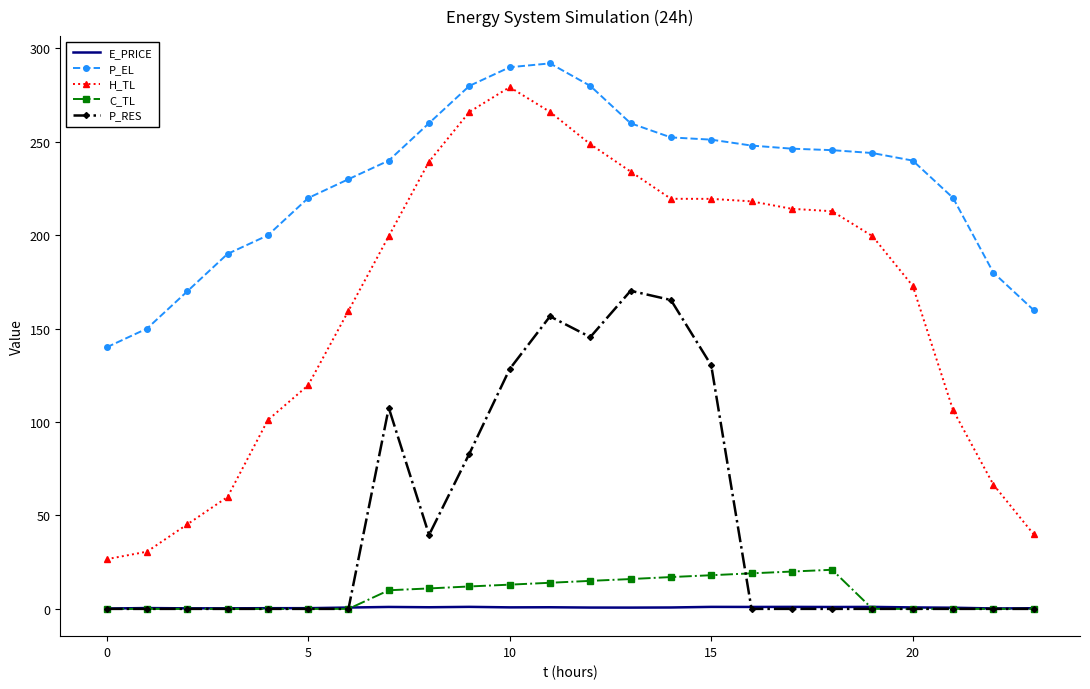

Rank the series by their maximum value, from highest to lowest.

P_EL, H_TL, P_RES, C_TL, E_PRICE